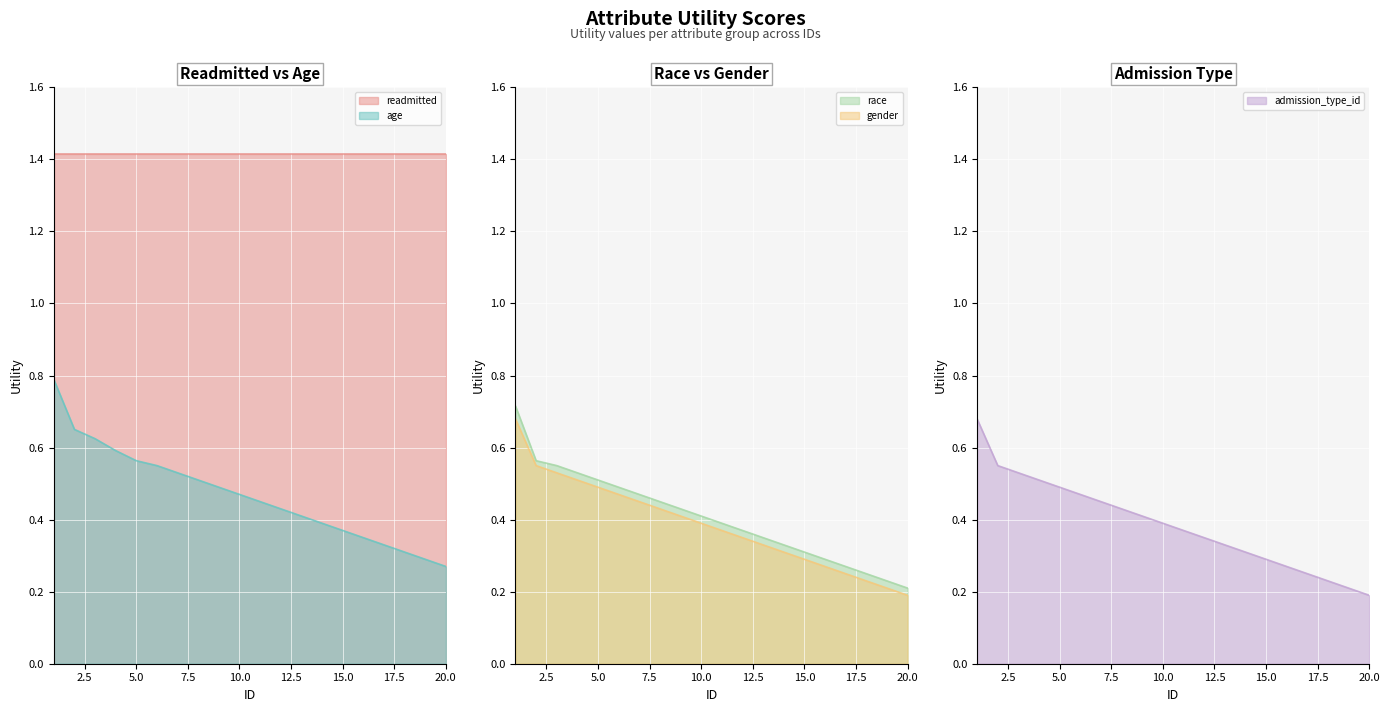

The value of age at 16 is 0.6. True or false?

False